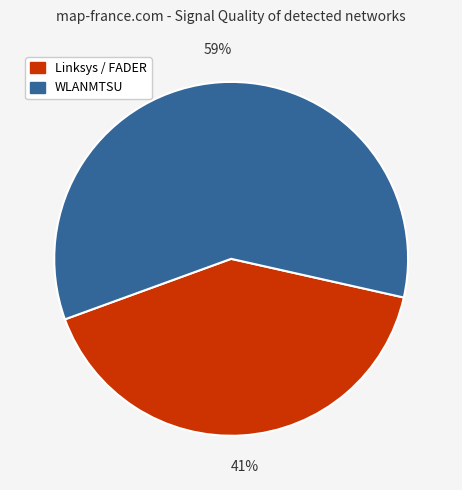

The Linksys / FADER slice represents 31% of the pie. True or false?

False